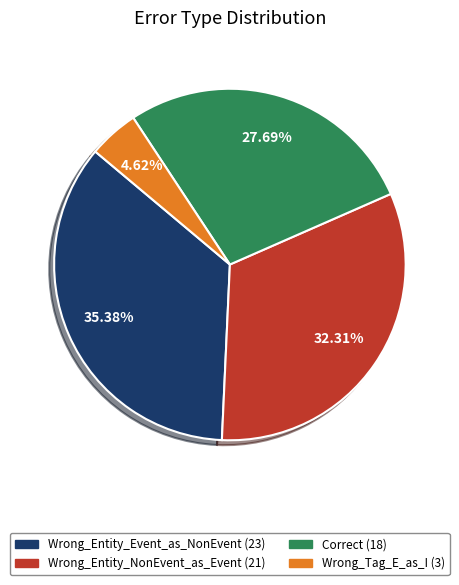

What is the smallest slice in the pie chart?

Wrong_Tag_E_as_I